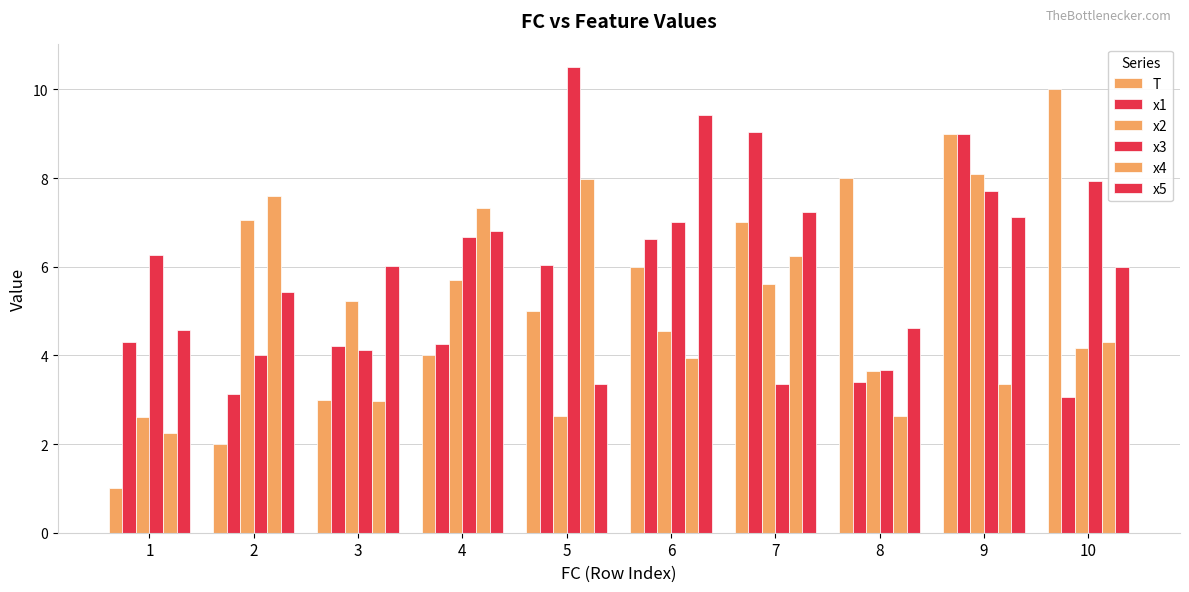

How many values in the x3 series exceed 6?

6